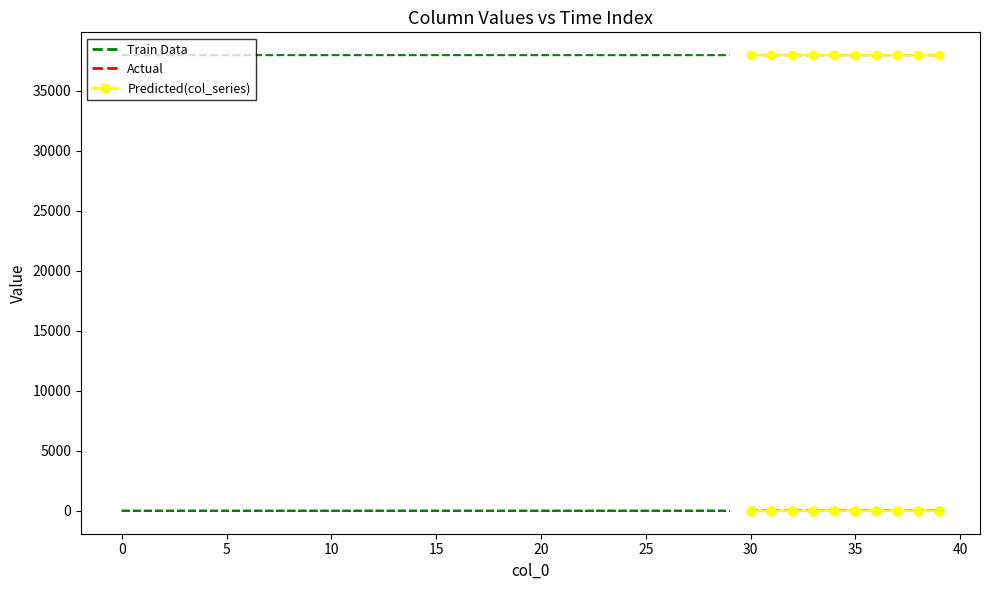

The col_2 series shows 0.0 at 9. True or false?

True